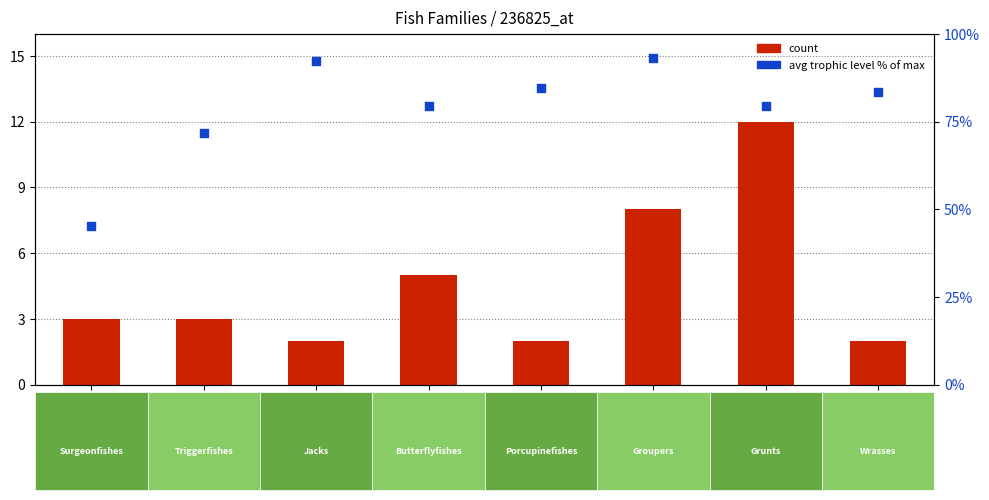

Is the value of avg trophic level (% of max) at Surgeonfishes greater than the value of count at Butterflyfishes?

Yes